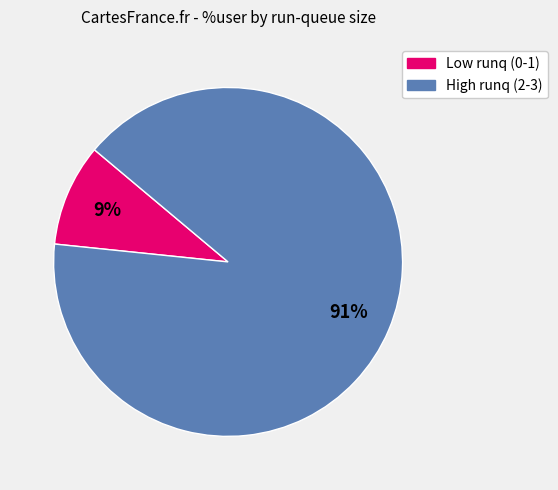

To the nearest percent, what is the average slice percentage?

50%